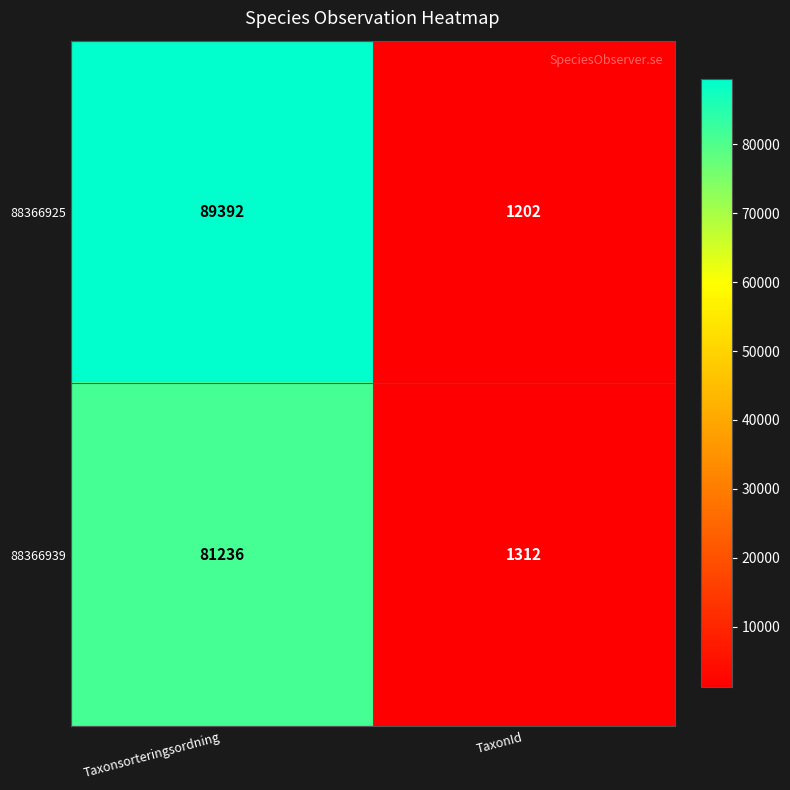

Read the 88366925 value at TaxonId.

1202